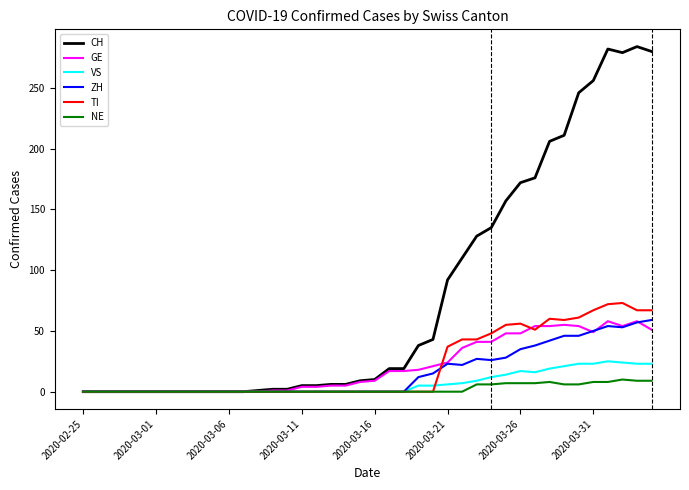

Which series has the largest range (max minus min)?

CH